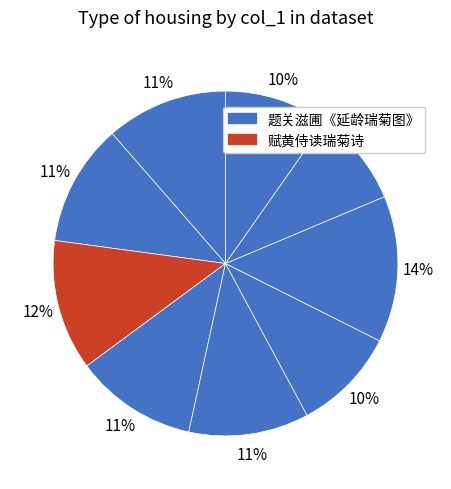

Which category has the biggest portion of the pie?

题关滋圃《延龄瑞菊图》